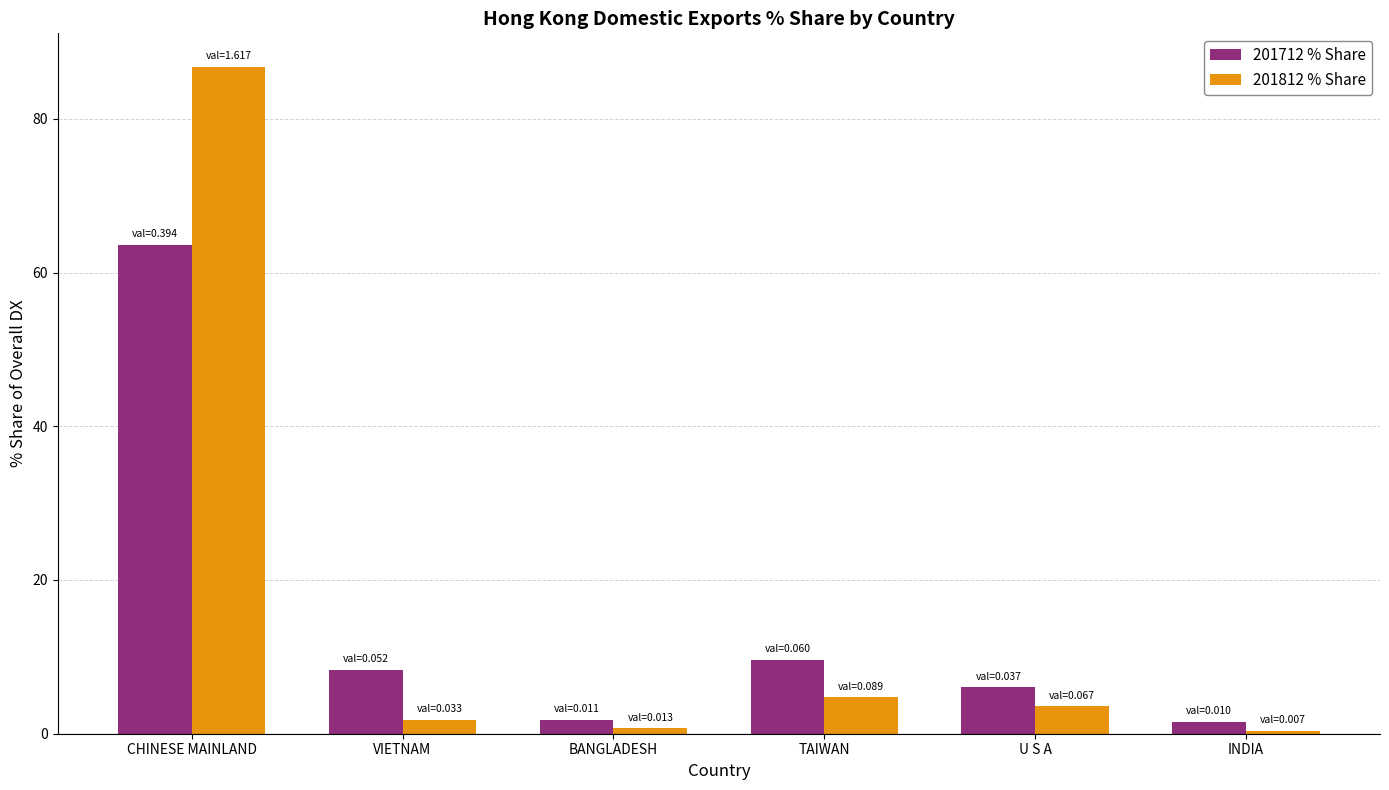

Count the number of data series in this chart.

2